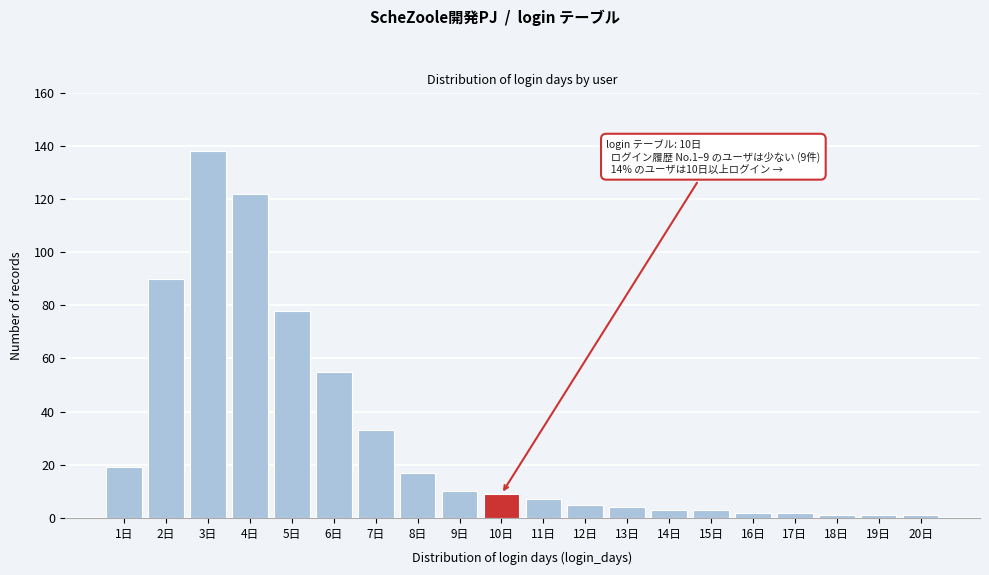

Reading left to right, what are all the values shown in this chart?

19	90	138	122	78	55	33	17	10	9	7	5	4	3	3	2	2	1	1	1